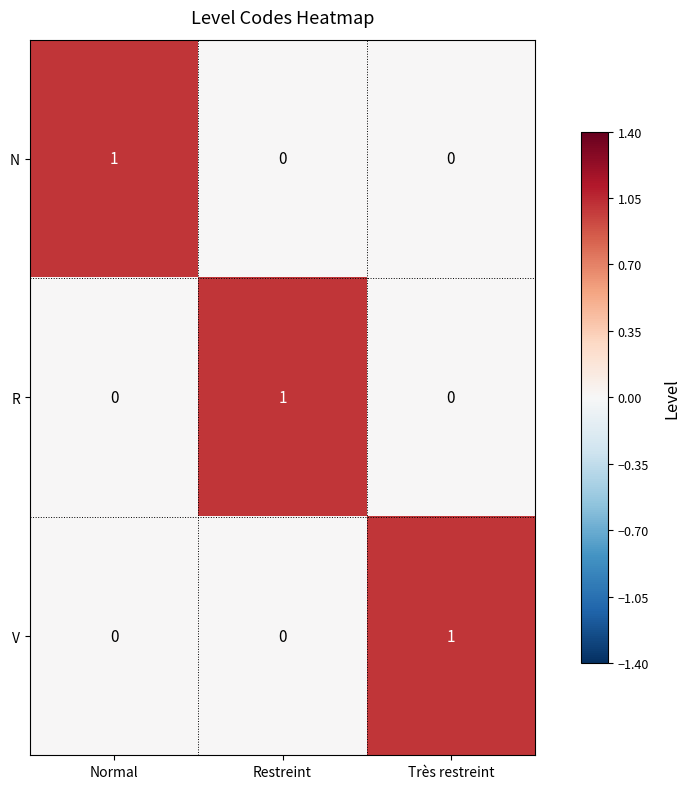

At how many categories does at least one series exceed 0?

3